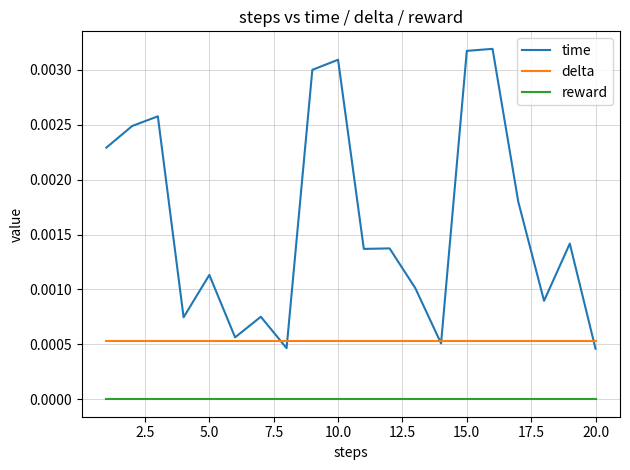

What are all the series names shown in the legend?

time, delta, reward